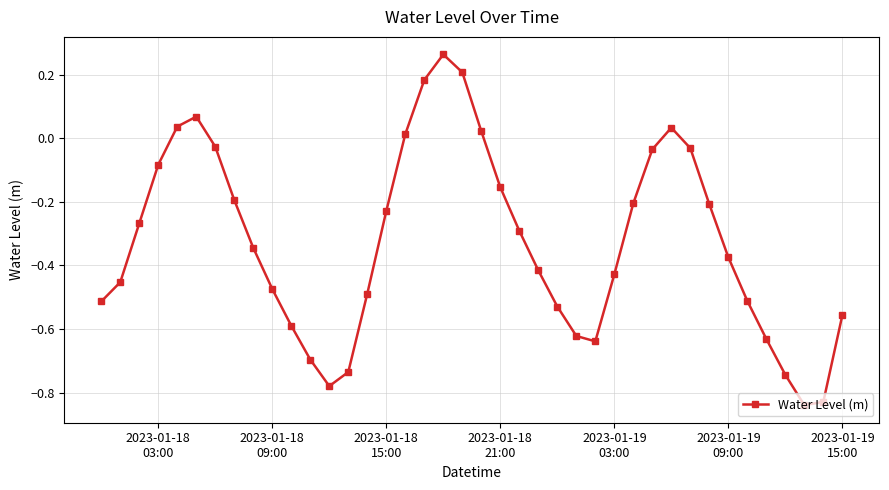

What is the difference between the maximum and minimum values?

1.1